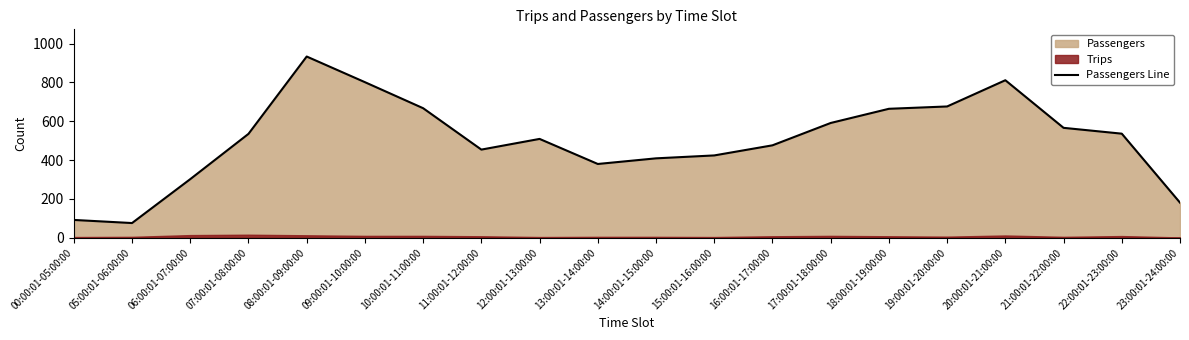

Between 16:00:01-17:00:00 and 10:00:01-11:00:00, which is larger?

10:00:01-11:00:00